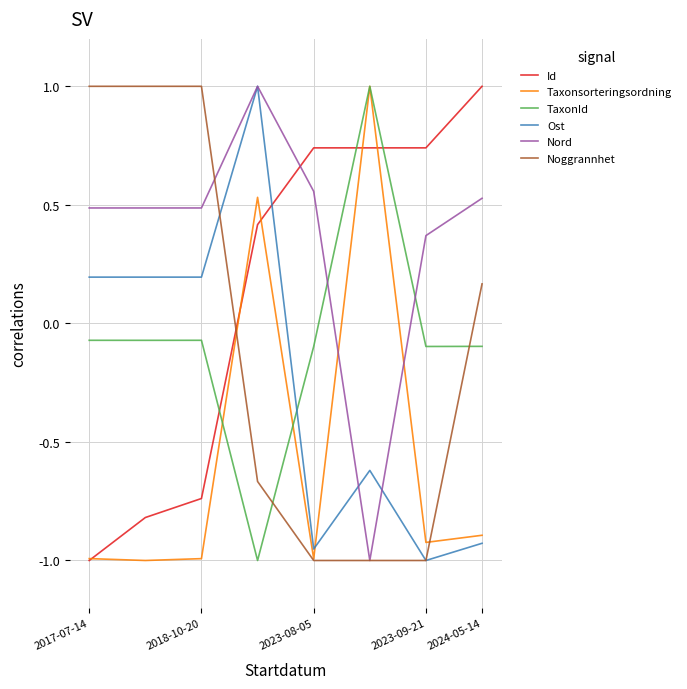

After their last crossing, which series has the higher values: Nord or Taxonsorteringsordning?

Nord